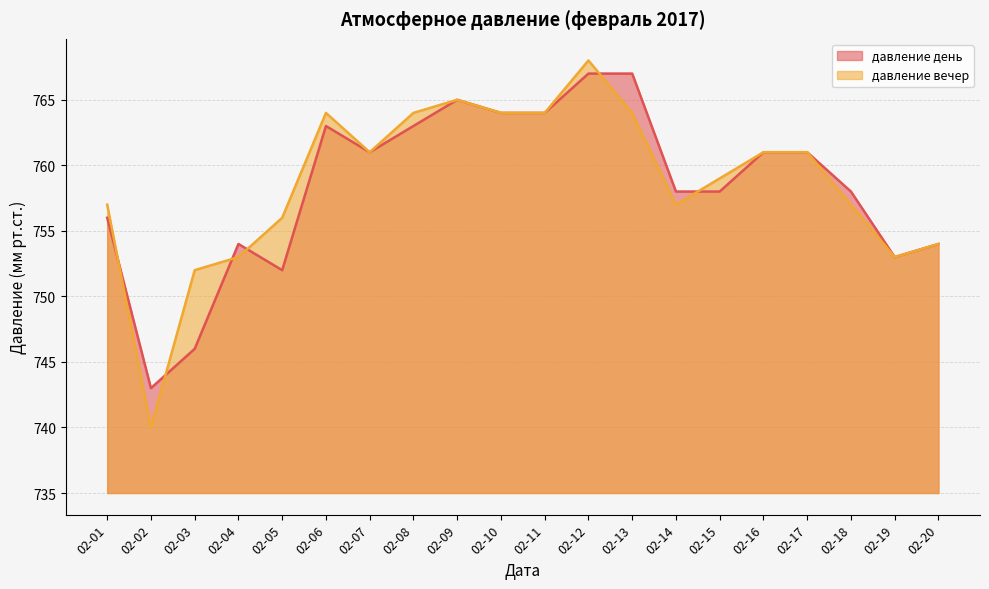

True or false: давление день has a value of 1270 at 02-20.

False